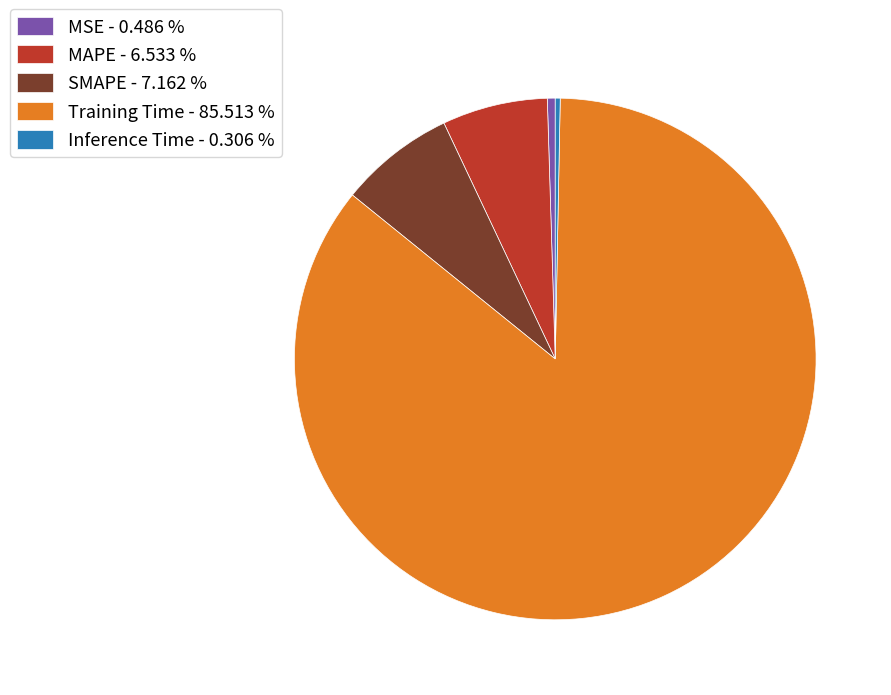

How many slices are in this pie chart?

5